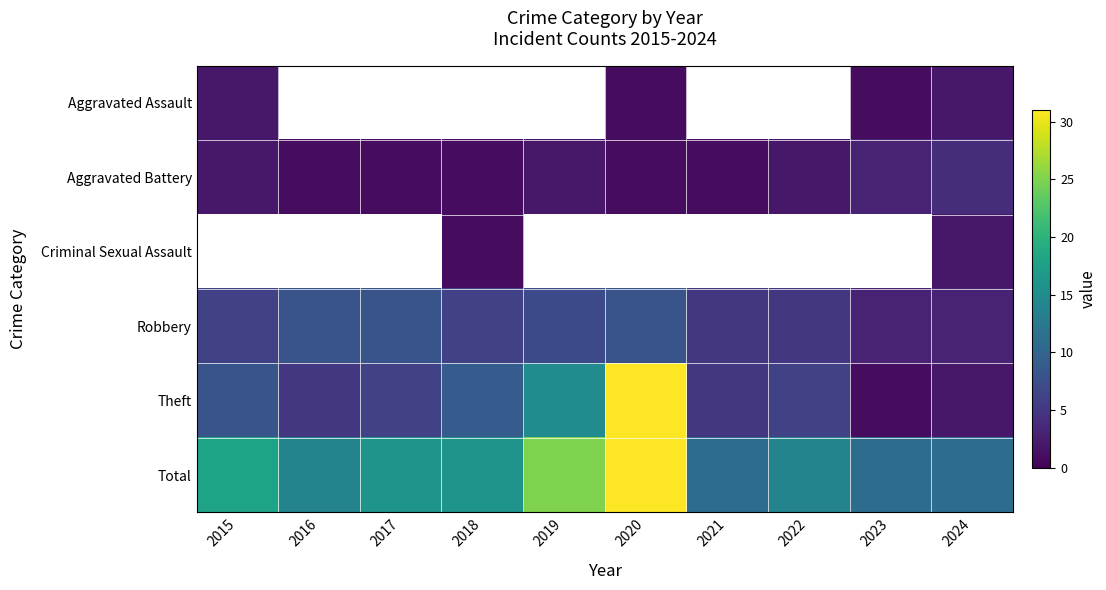

How many values in the Aggravated Battery series exceed 2?

2